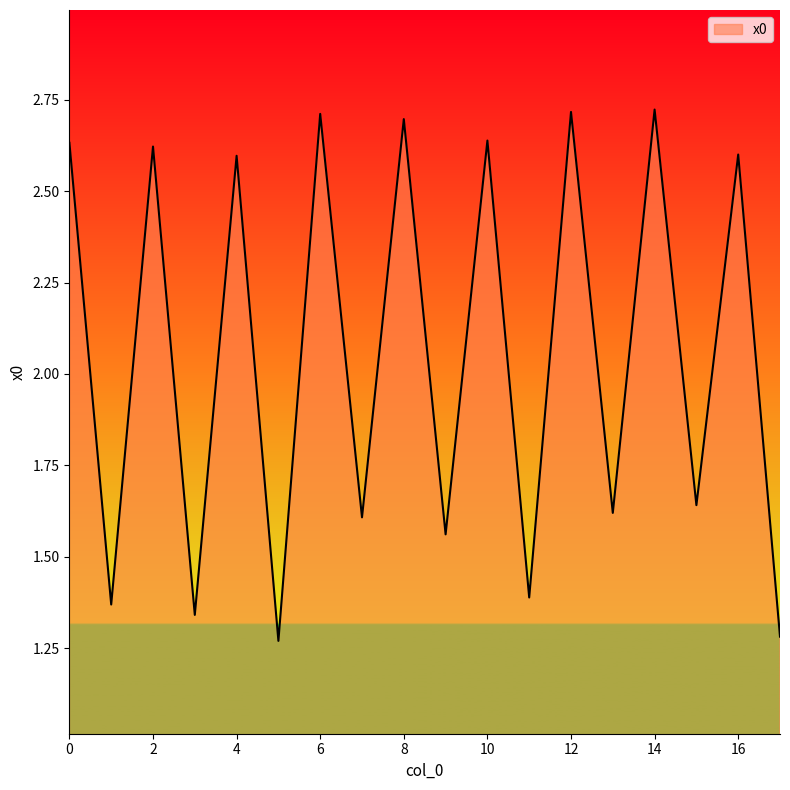

What is the difference between the maximum and second lowest values?

1.4